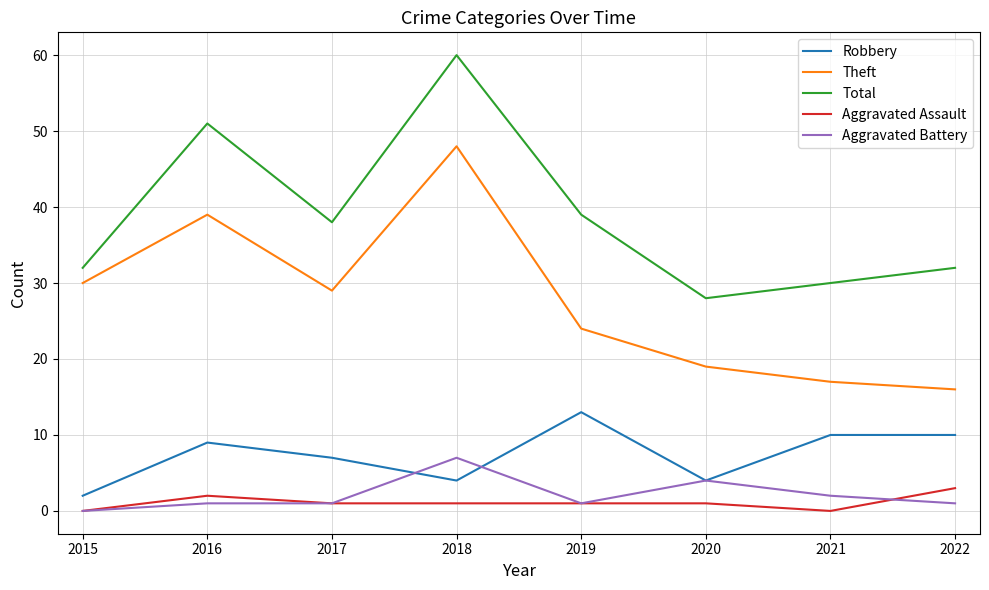

True or false: Theft has more than 1 points higher than both neighbors.

True